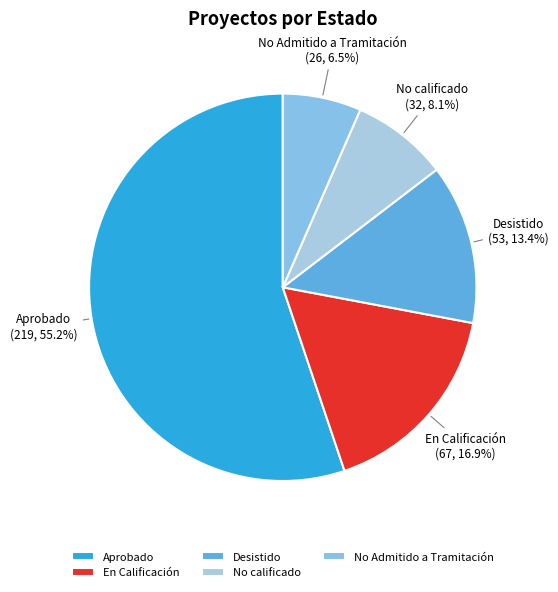

To the nearest percent, what is the combined percentage of No Admitido a Tramitación and Aprobado?

62%